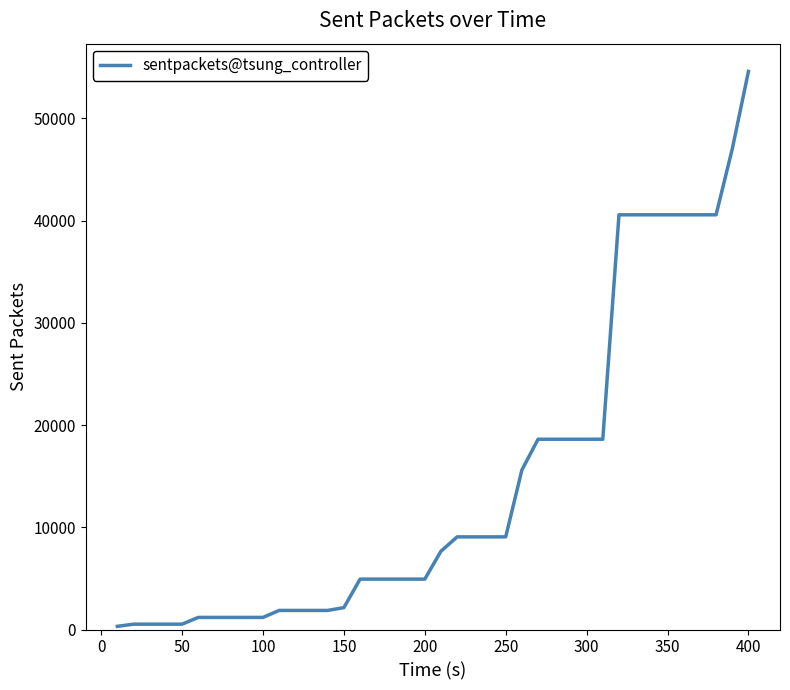

How many distinct data groups are displayed?

1